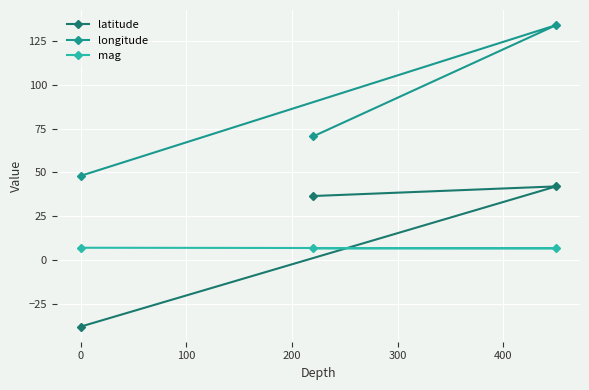

Which series has the largest range (max minus min)?

longitude